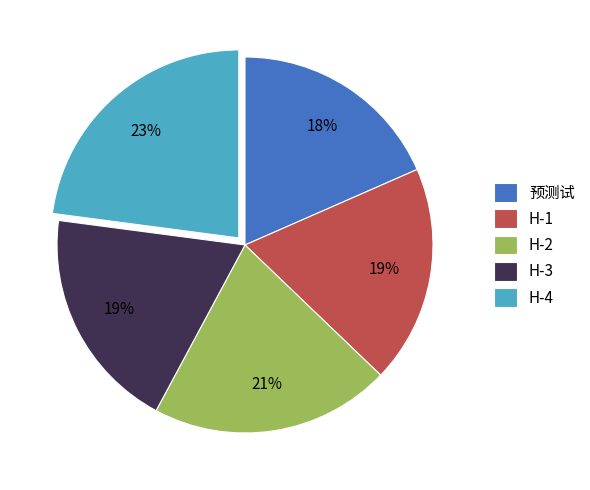

Is there any slice that represents more than half of the pie?

No